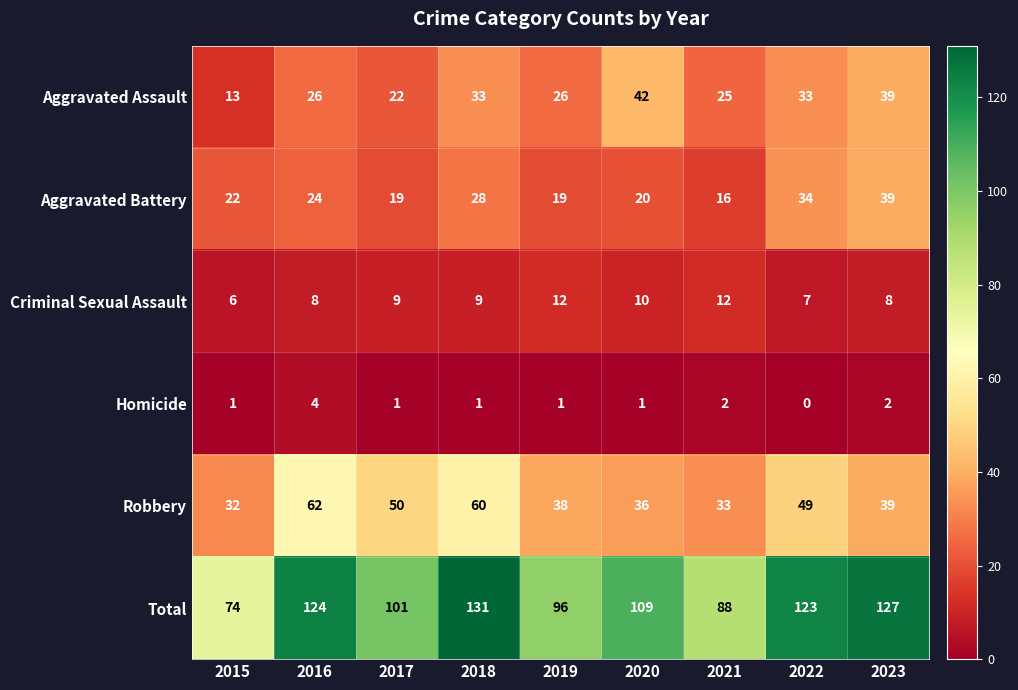

What is the maximum value for Aggravated Assault?

42